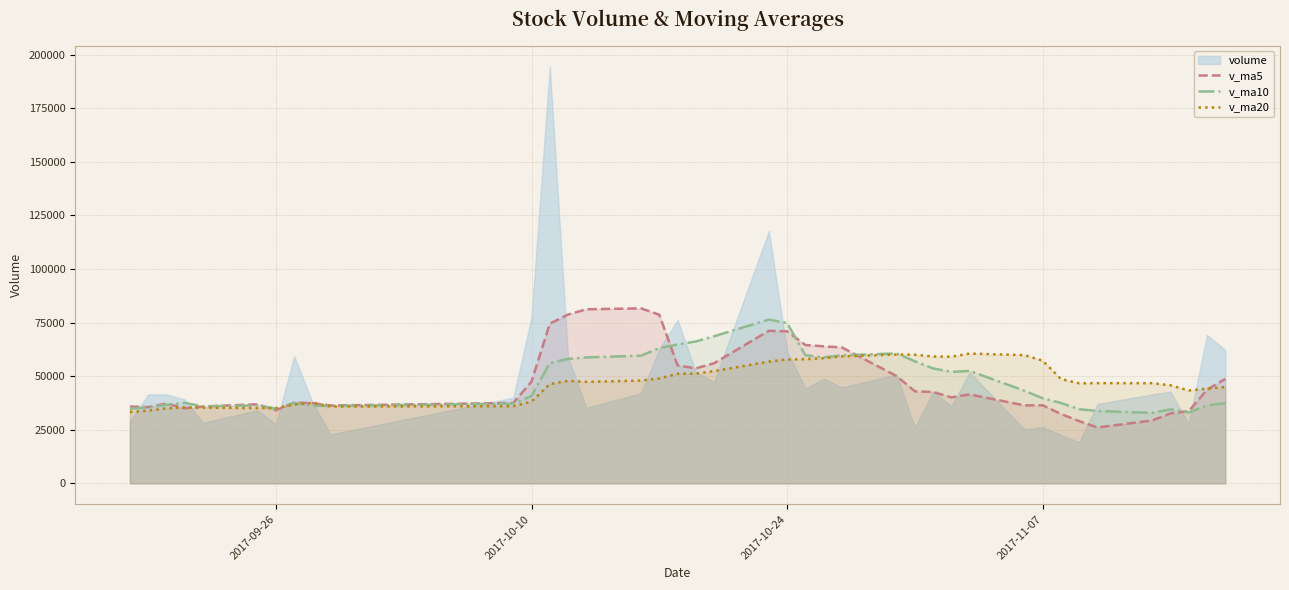

How many interior local peaks does the v_ma20 series have?

6